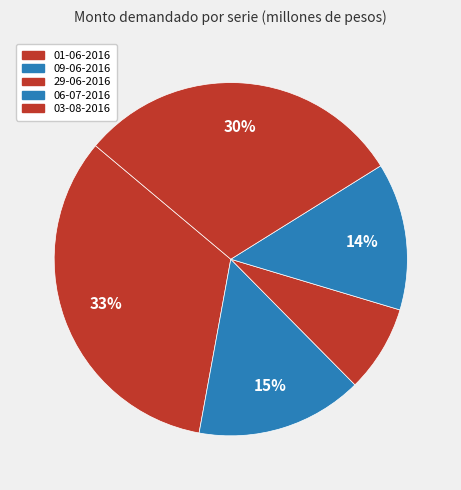

Which category has the biggest portion of the pie?

01-06-2016